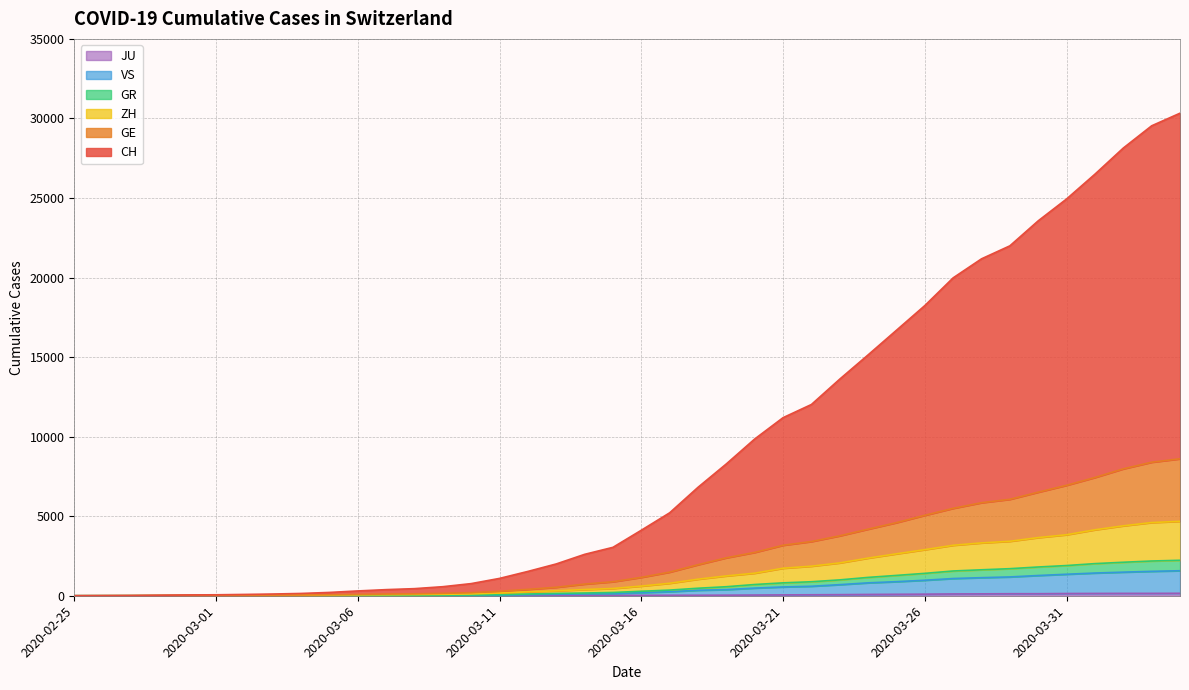

Which series has the widest spread of values?

CH